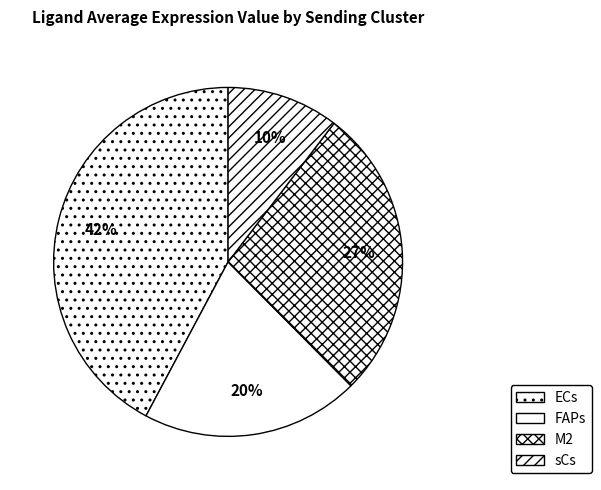

How many slices are in this pie chart?

4